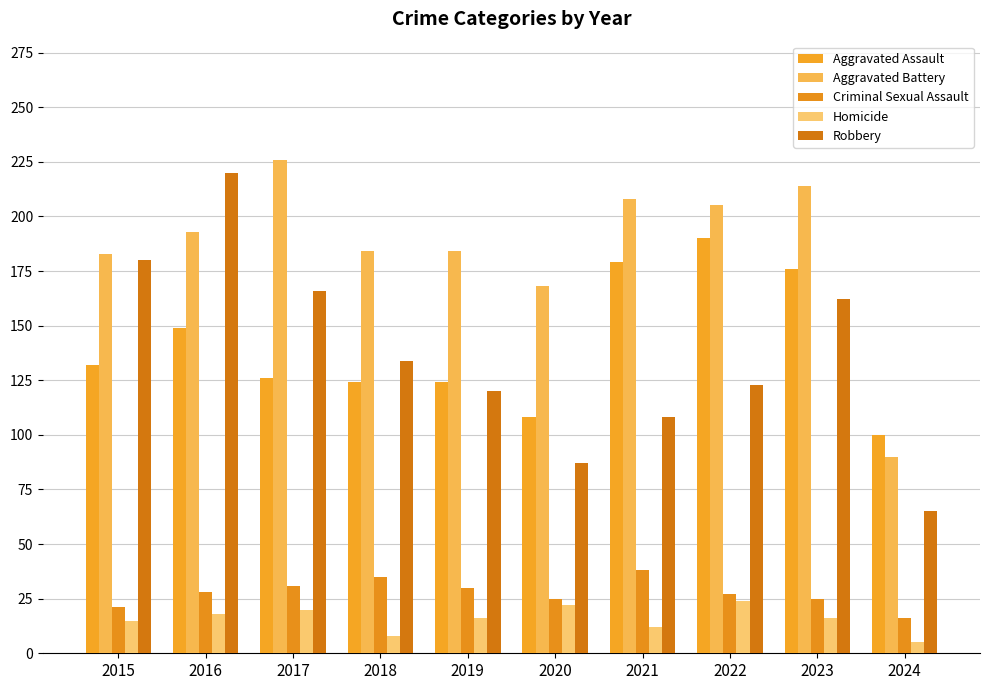

How many bars are there in total?

50